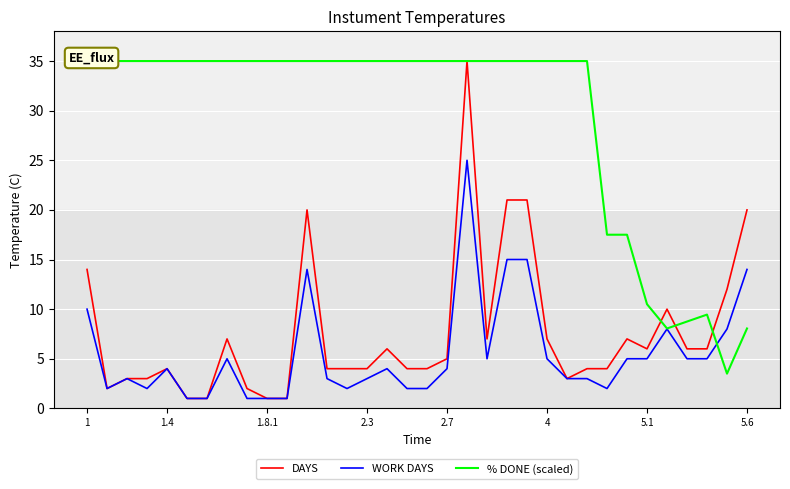

Does the chart display data point markers on the line(s)?

No